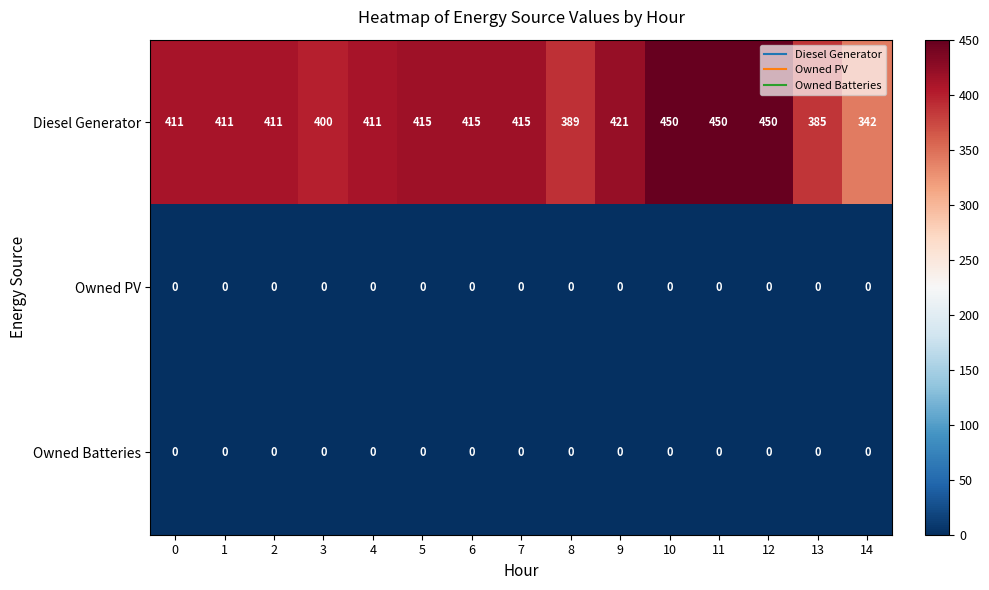

Is it true that Owned Batteries equals 0 at 6?

True